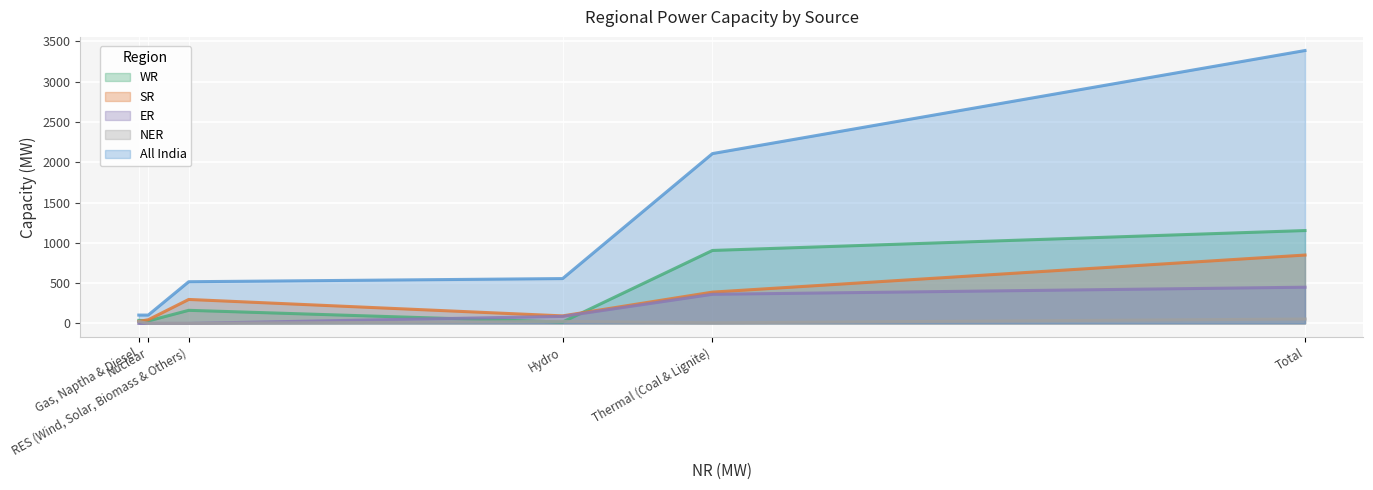

Which series has the widest spread of values?

All India